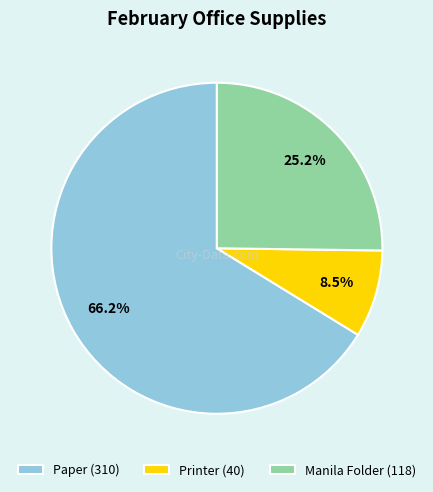

To the nearest percent, what is the difference between the largest and smallest slice percentages?

58%